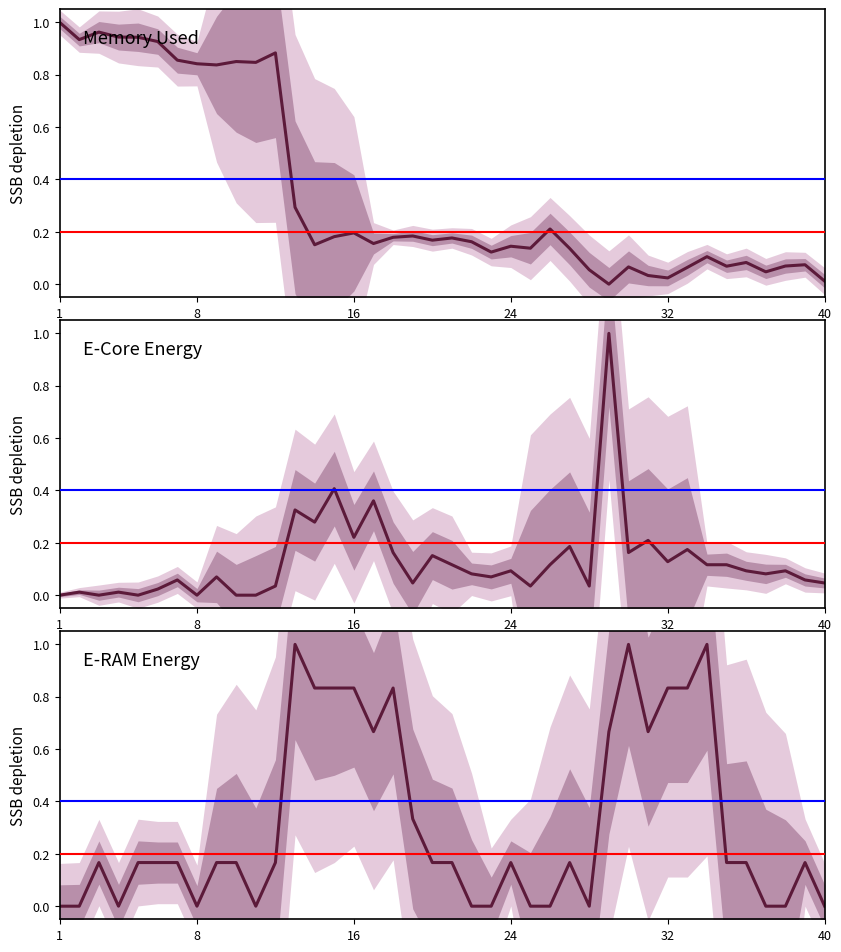

The value of mem_used at 35 is 0.1. True or false?

True